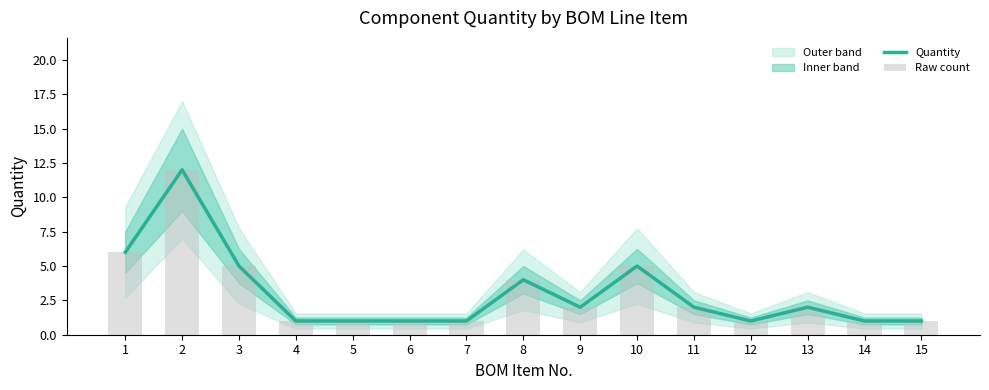

Reading right to left, transcribe all the data shown in this chart.

Quantity: 15=1	14=1	13=2	12=1	11=2	10=5	9=2	8=4	7=1	6=1	5=1	4=1	3=5	2=12	1=6
Raw count: 15=1	14=1	13=2	12=1	11=2	10=5	9=2	8=4	7=1	6=1	5=1	4=1	3=5	2=12	1=6